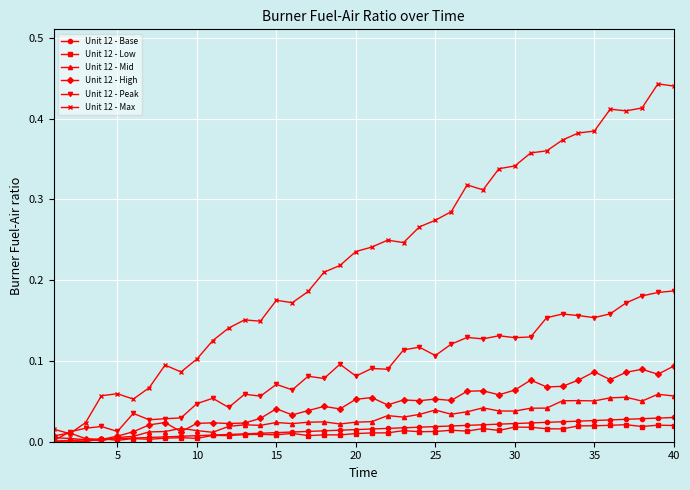

How many intersections are there between Unit 12 - High and Unit 12 - Low?

2